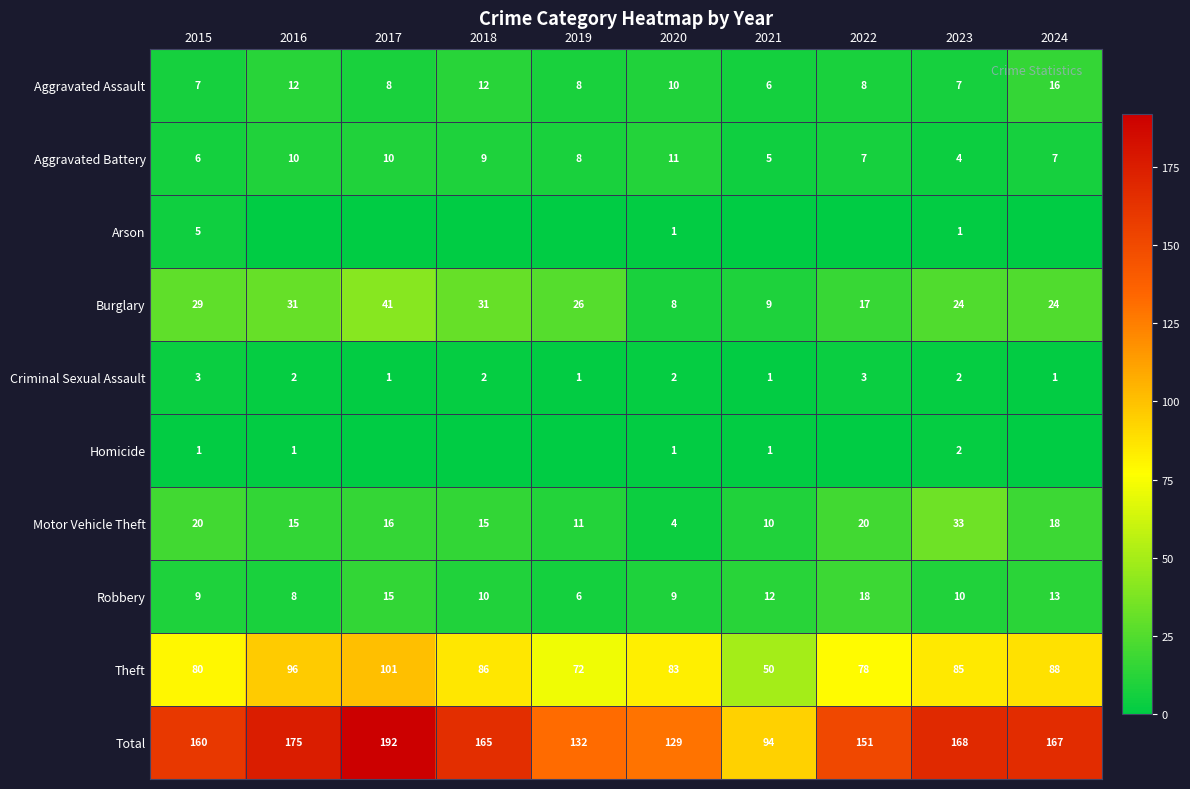

Rank the series at 2015 from highest to lowest value.

Total, Theft, Burglary, Motor Vehicle Theft, Robbery, Aggravated Assault, Aggravated Battery, Arson, Criminal Sexual Assault, Homicide